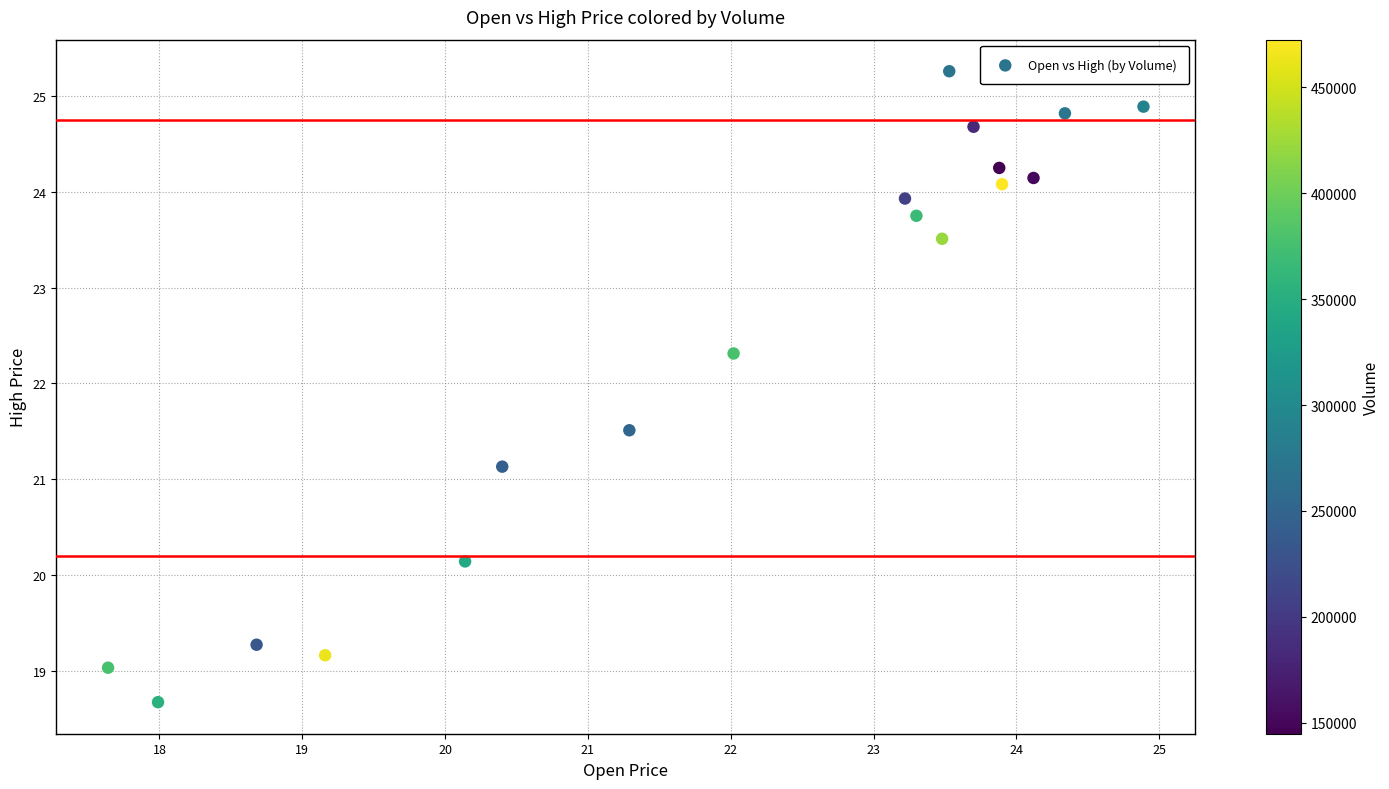

What Y value in the scatter plot is closest to 21?

21.1